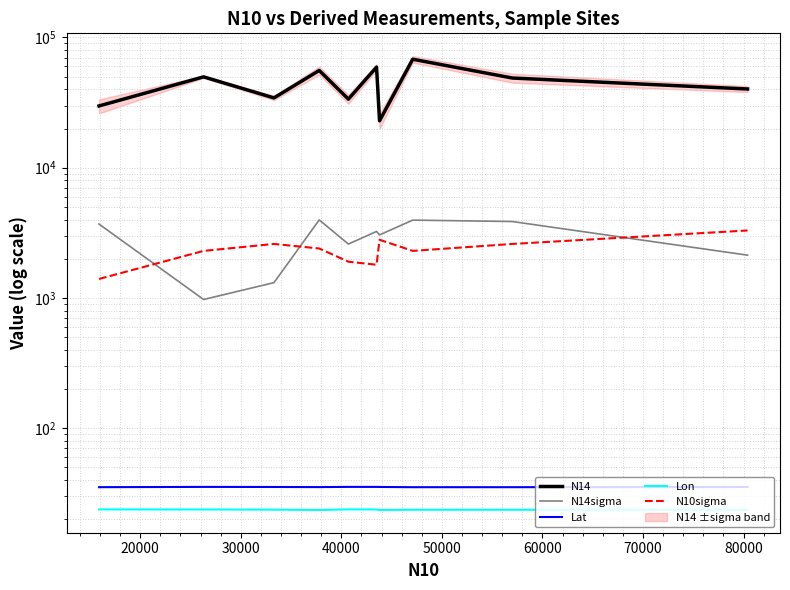

Count the Lon values in the range 23 to 24.

10